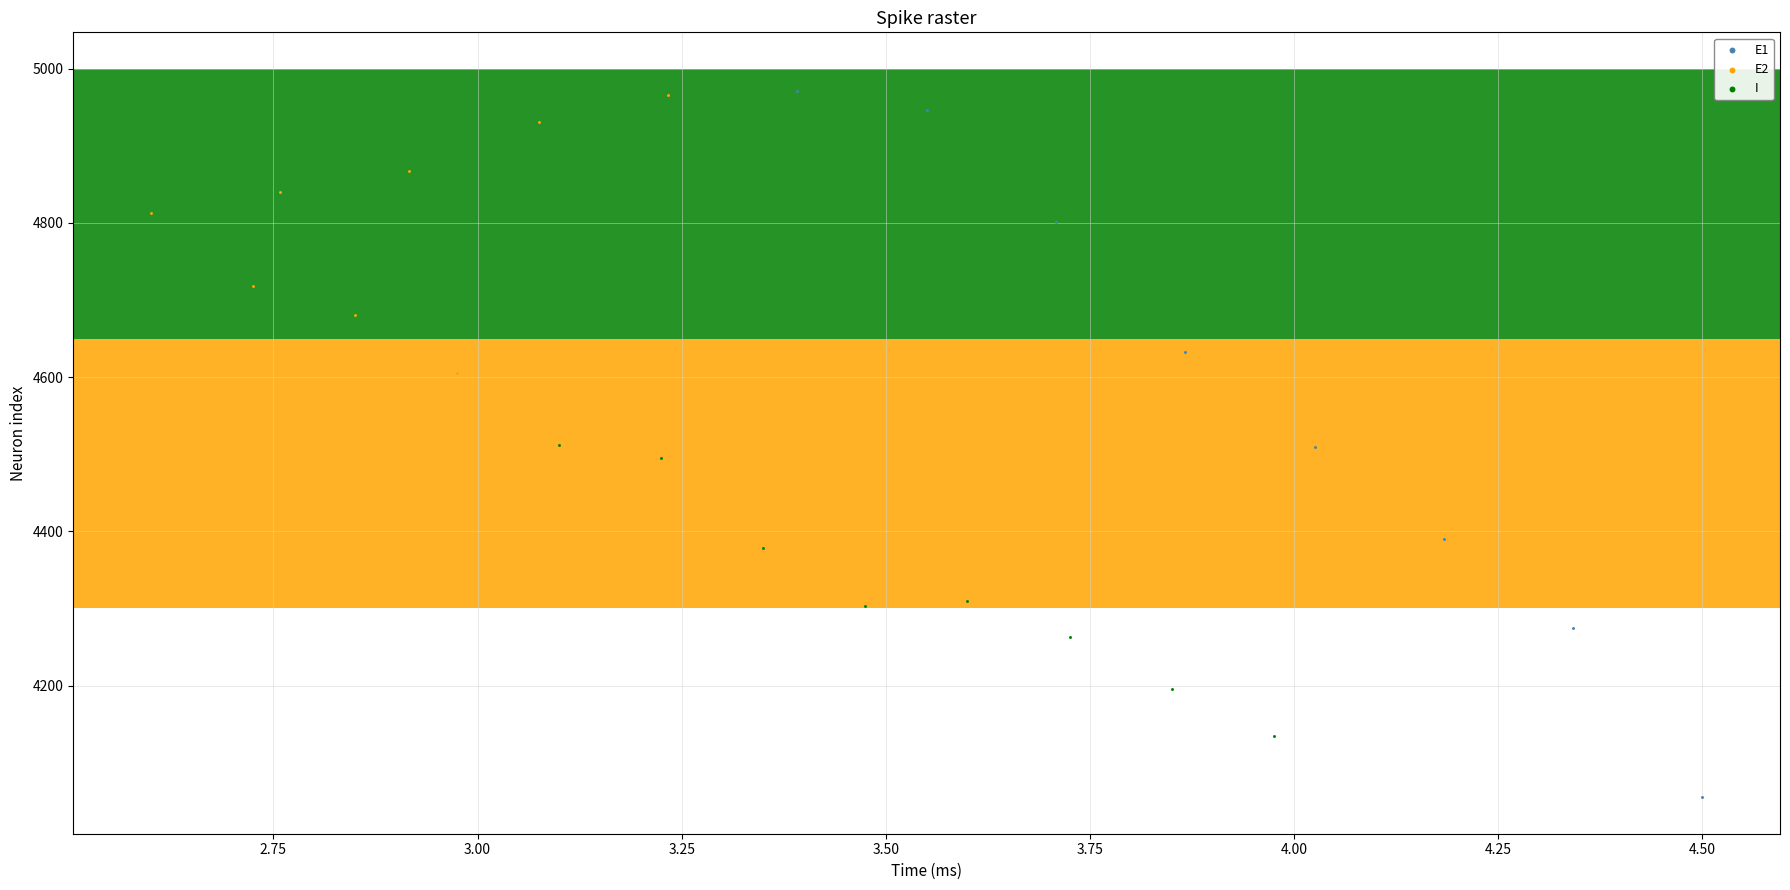

Which series has the widest spread of Y values?

E1